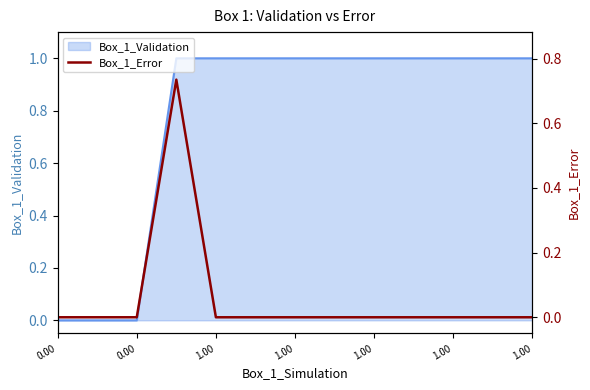

What is the greatest value displayed?

0.7